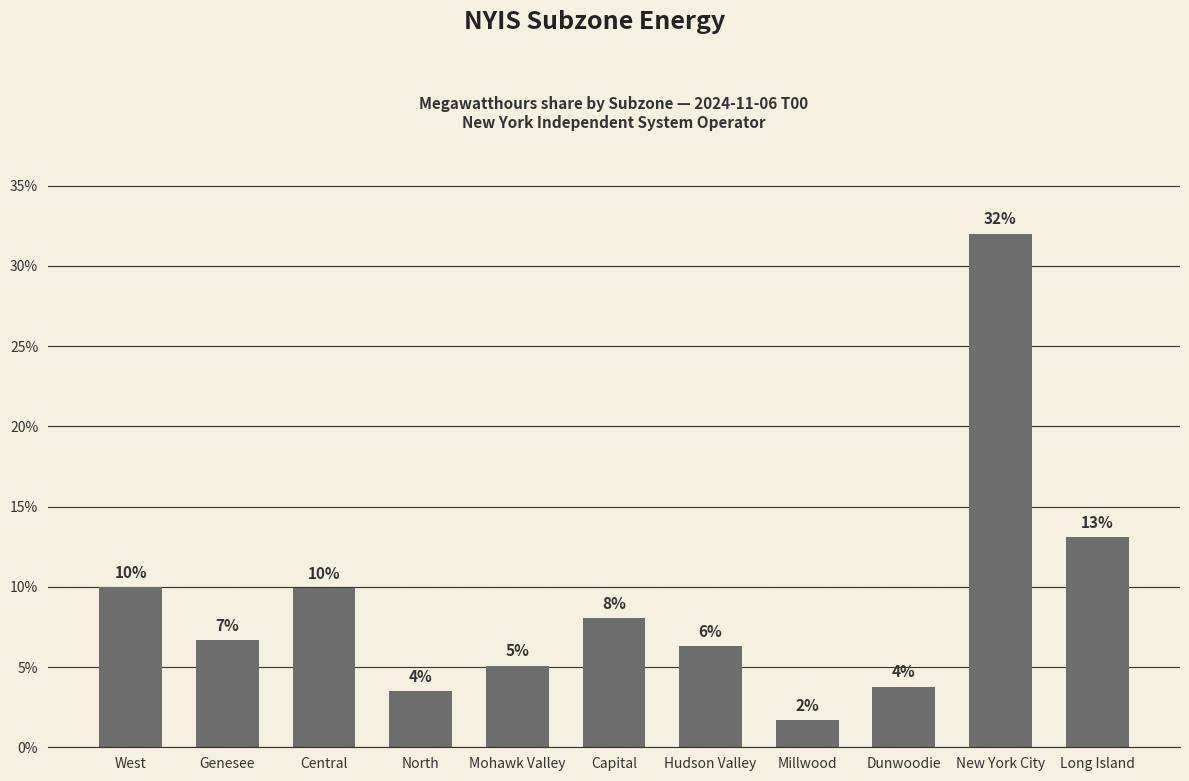

What is the label of the 9th bar from the left?

Dunwoodie